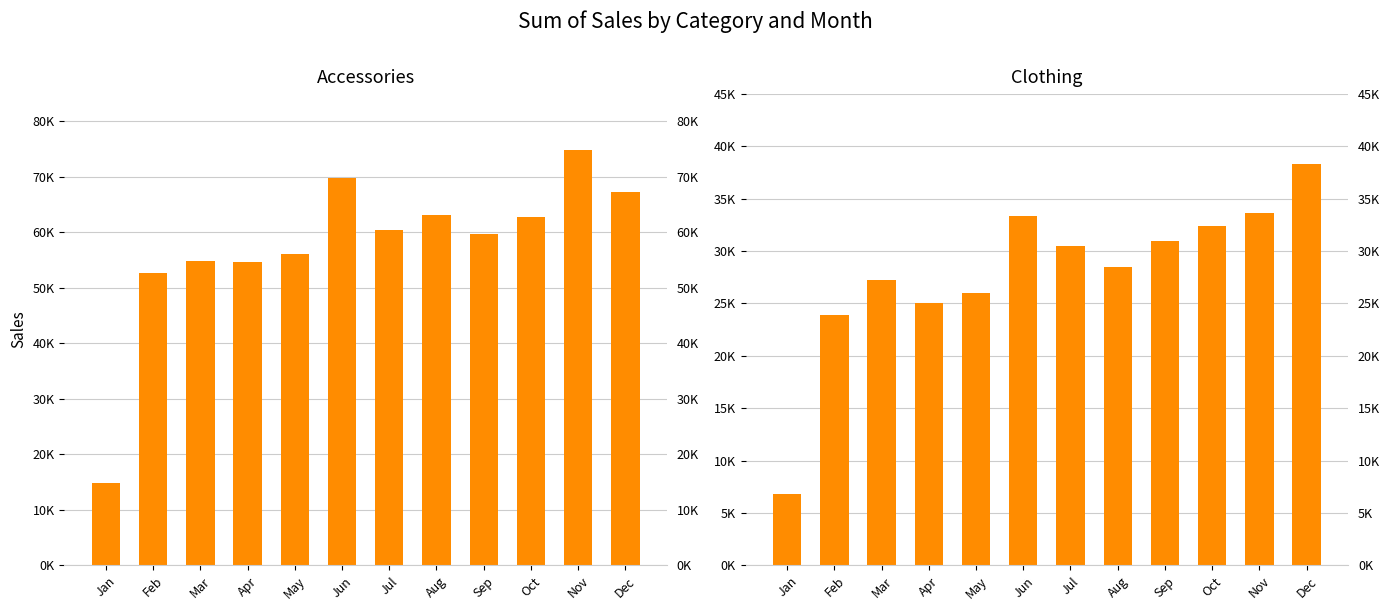

What are all the series names shown in the legend?

Accessories, Clothing